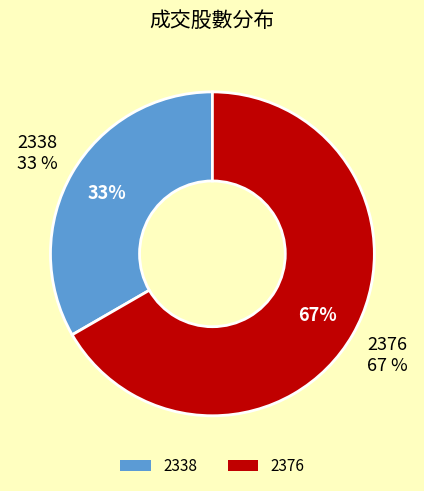

Does 2338 represent more than half of the total?

No